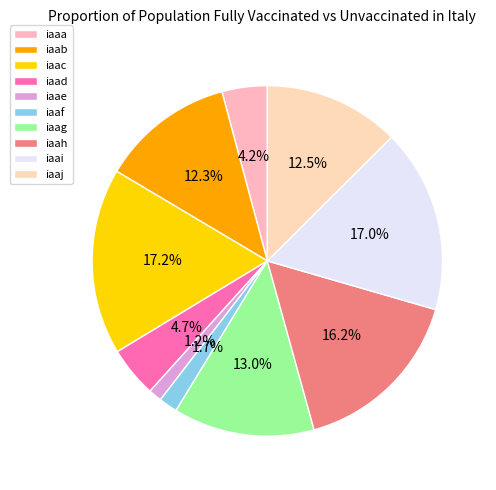

How many slices are in this pie chart?

10